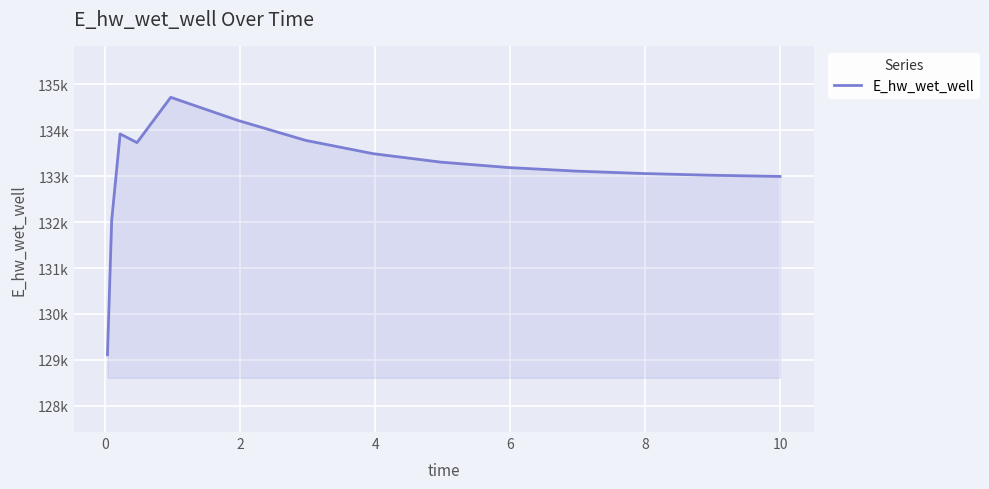

Is this an area chart (filled region under the line)?

Yes